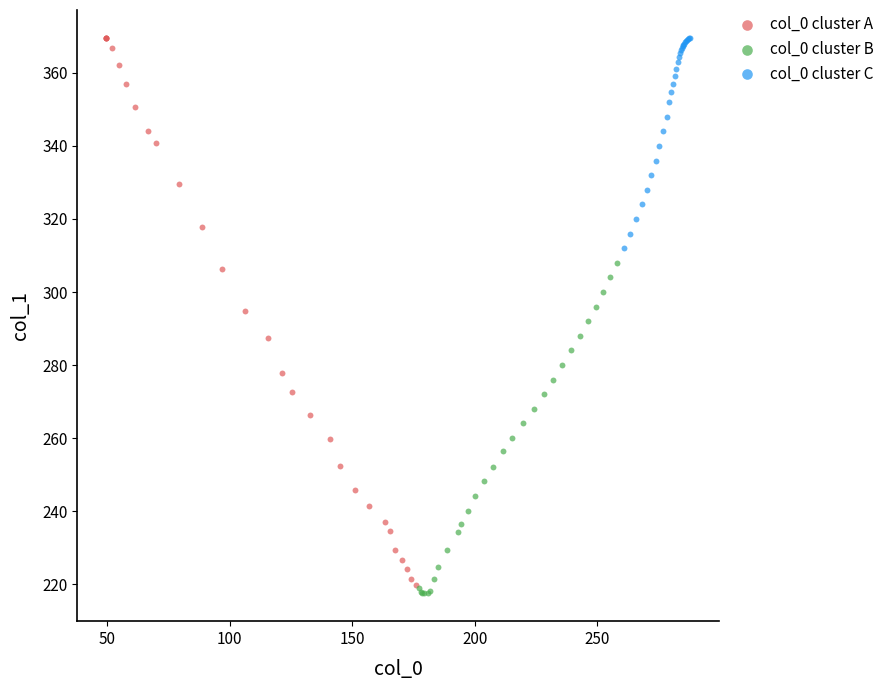

What are all the series names shown in the legend?

col_0 cluster A, col_0 cluster B, col_0 cluster C